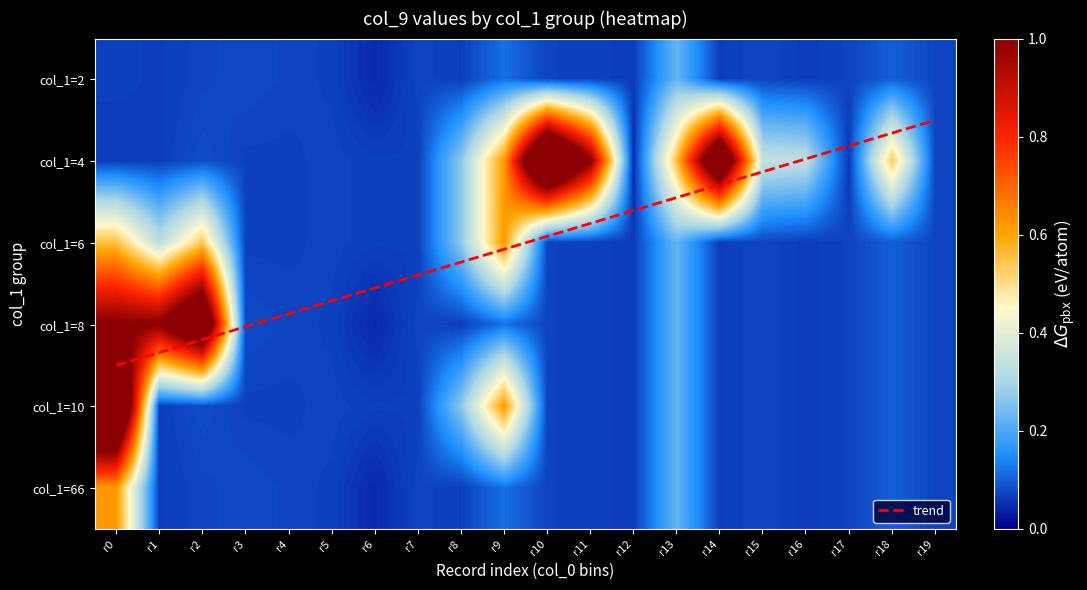

At r0, list the series in order from smallest to largest.

4, 2, 6, 66, 8, 10